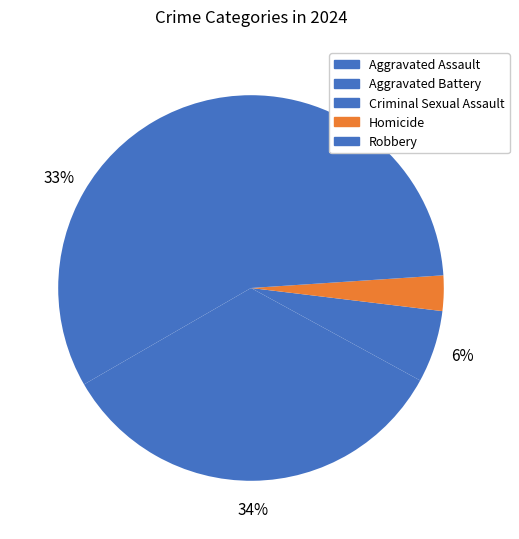

Which category has the smallest portion of the pie?

Homicide